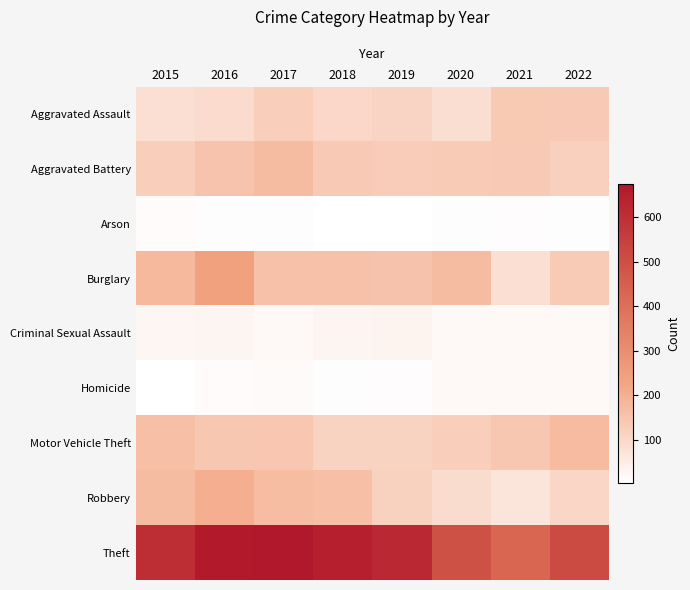

List the series in order of their peak value, lowest first.

Arson, Homicide, Criminal Sexual Assault, Aggravated Assault, Aggravated Battery, Motor Vehicle Theft, Robbery, Burglary, Theft